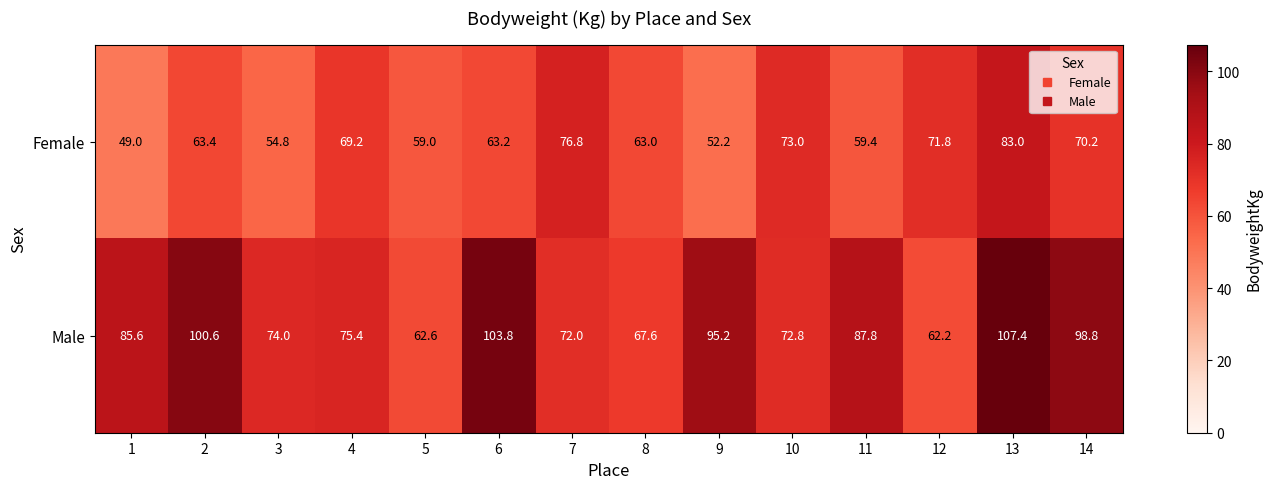

List the series in order of their peak value, highest first.

Male, Female